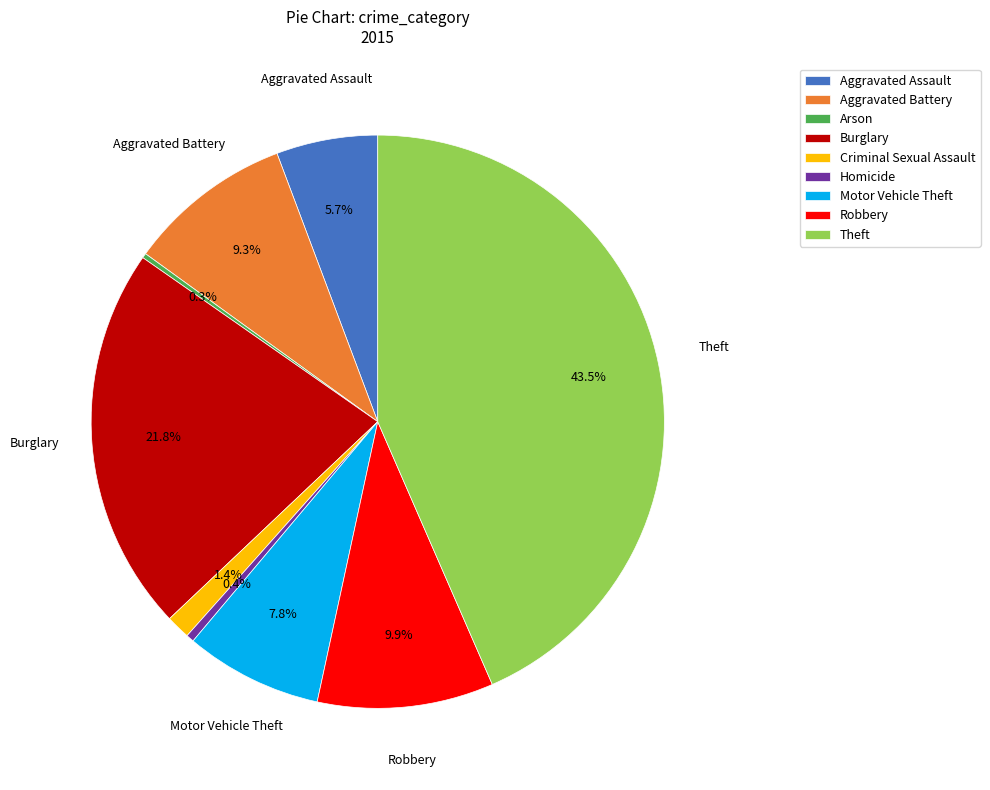

Which category has the biggest portion of the pie?

Theft